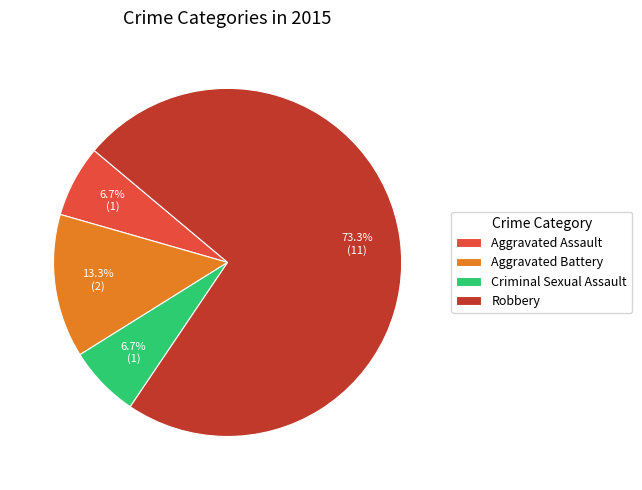

Approximately how many times larger is the value at Aggravated Battery compared to Criminal Sexual Assault?

2.0